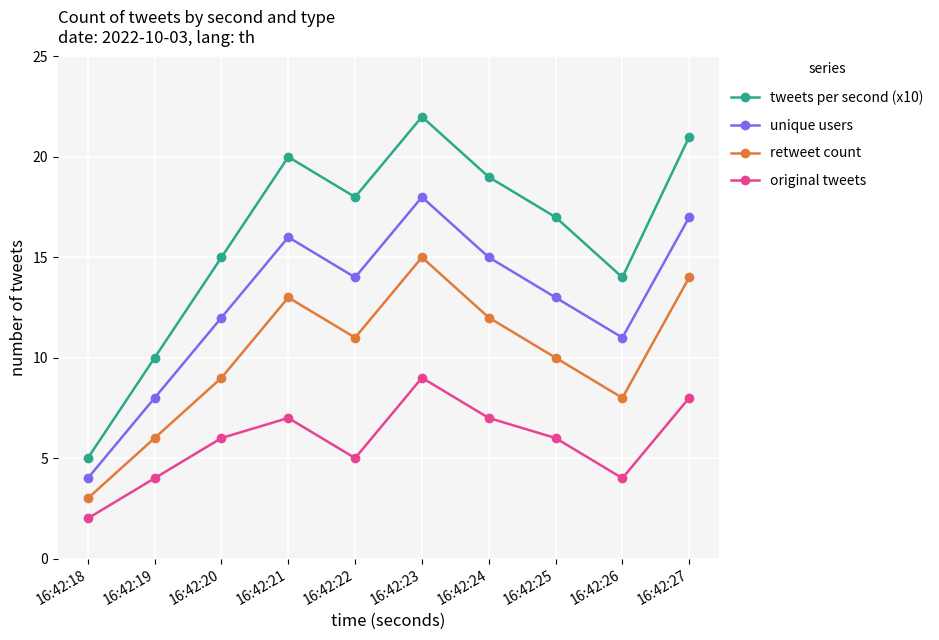

What is the sum of all tweets per second (x10) values?

161